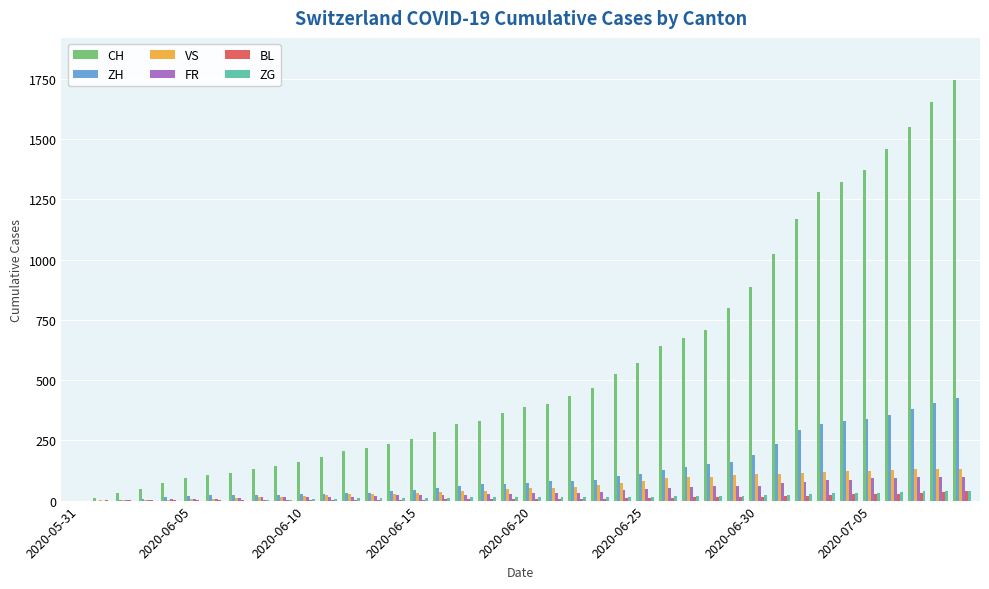

Which series has the widest spread of values?

CH